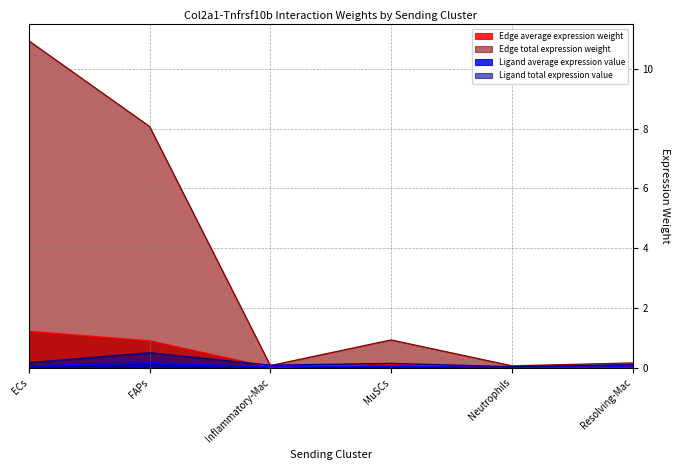

At which category does the chart reach its minimum across all series?

Neutrophils